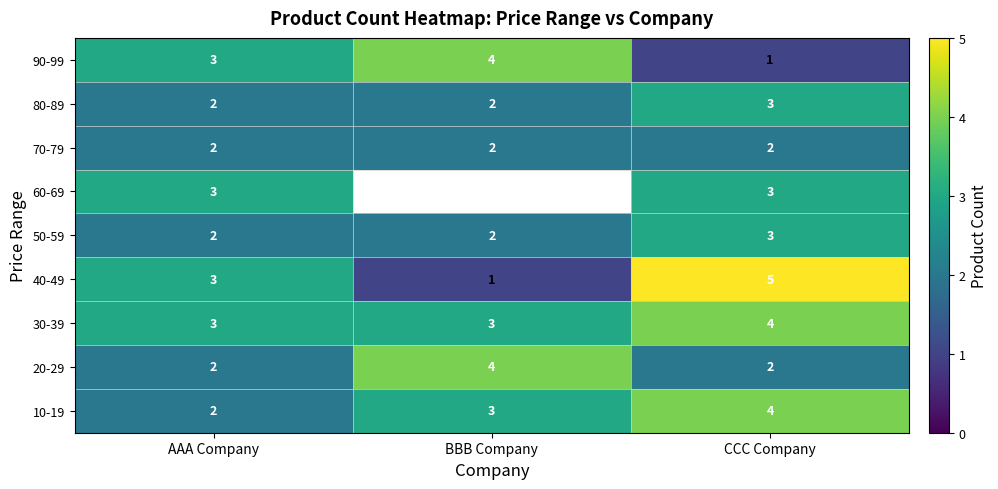

What is the sum of the 20-29 values at AAA Company and BBB Company?

6